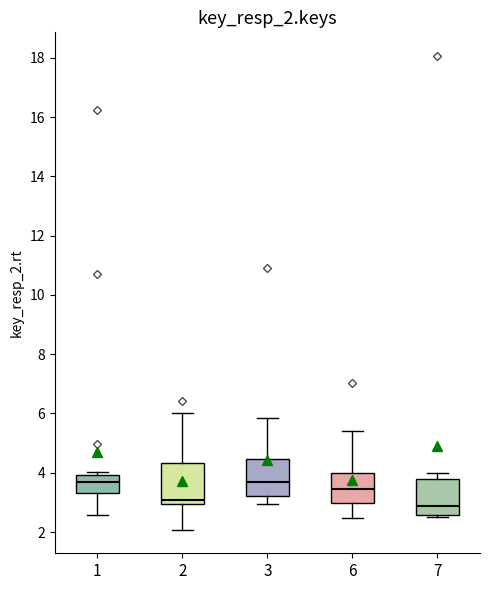

Reading left to right, read every box against the y-axis: the position of its median line, the range the box covers, and the ends of its whiskers. The values are not printed on the chart, so give them approximately, as read against the axis.

1: median 3.6, box 3.4 to 4.0, whiskers 2.6 to 4.0 (just above the box's upper edge)
2: median 3.0 (just above the box's lower edge), box 3.0 to 4.4, whiskers 2.0 to 6.0
3: median 3.6, box 3.2 to 4.4, whiskers 3.0 to 5.8
6: median 3.4, box 3.0 to 4.0, whiskers 2.4 to 5.4
7: median 2.8, box 2.6 to 3.8, whiskers 2.4 to 4.0